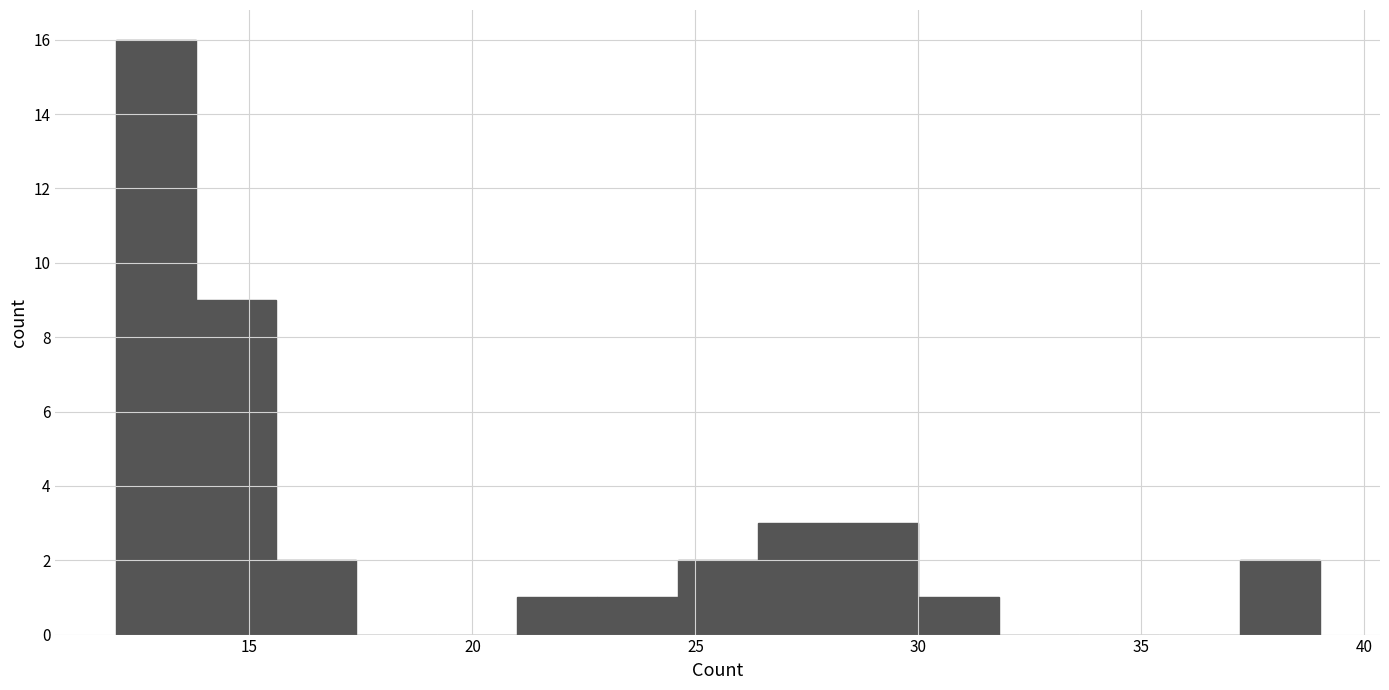

Read against the x-axis, roughly where is the centre of the tallest bar?

13.0